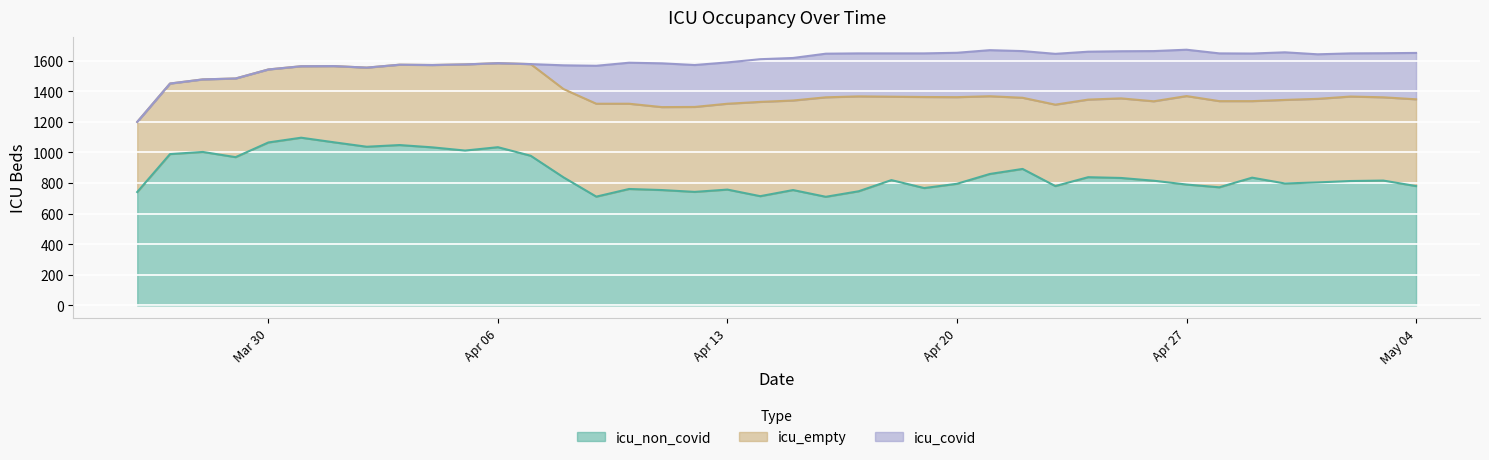

What is the maximum value shown in the chart?

1096